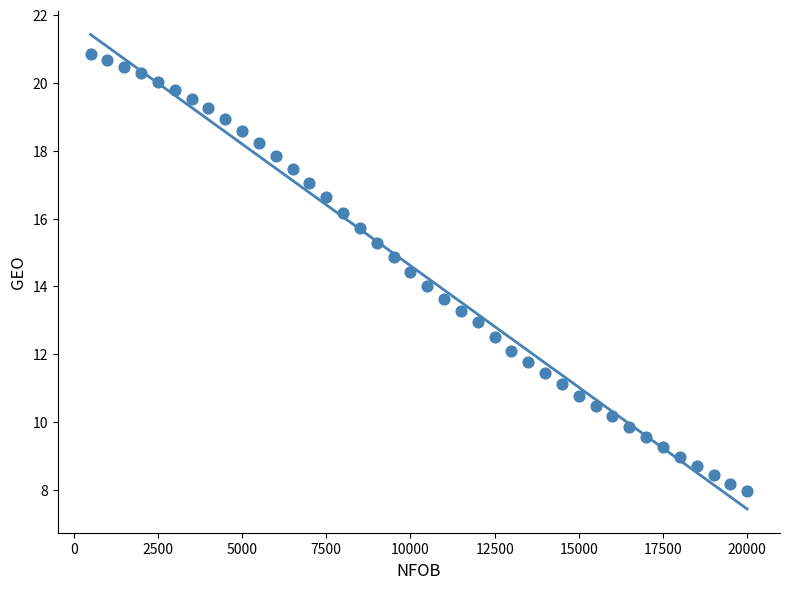

What is the range of Y values (max minus min)?

12.9